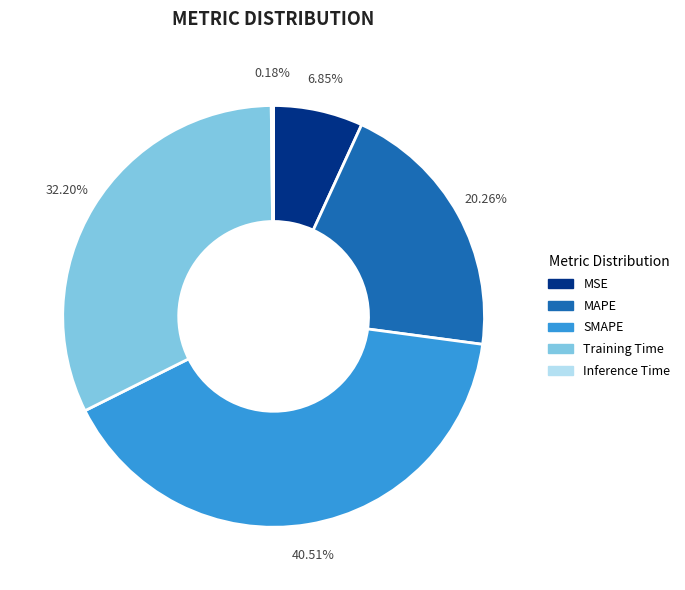

To the nearest percent, what is the difference between the MSE and MAPE slice percentages?

13%